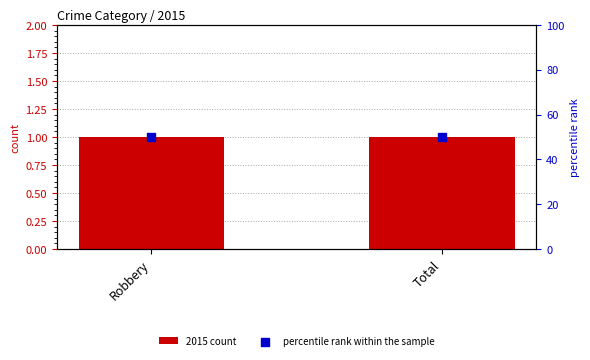

Which series has the largest Y range (max minus min)?

2015 count